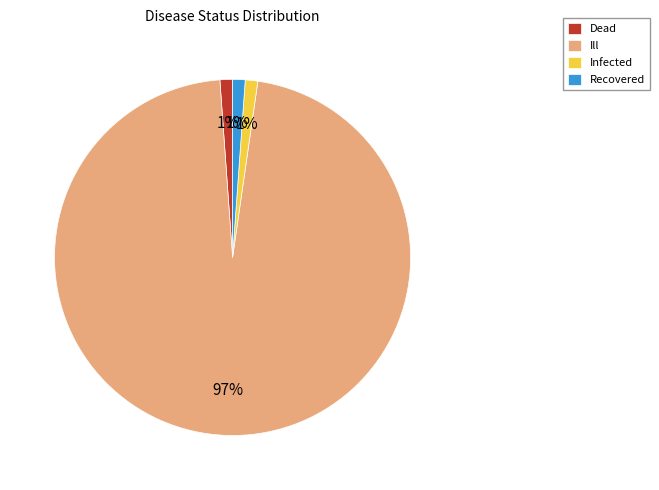

What is the largest slice in the pie chart?

Ill